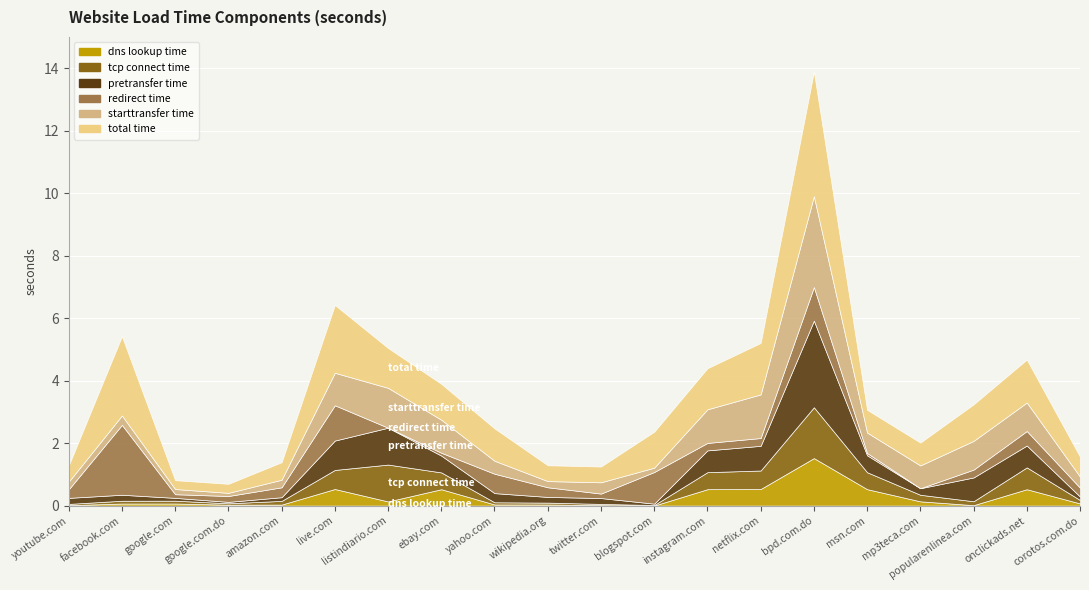

At instagram.com, list the series in order from largest to smallest.

total_time, starttransfer_time, pretransfer_time, tcp_connect_time, dns_lookup_time, redirect_time